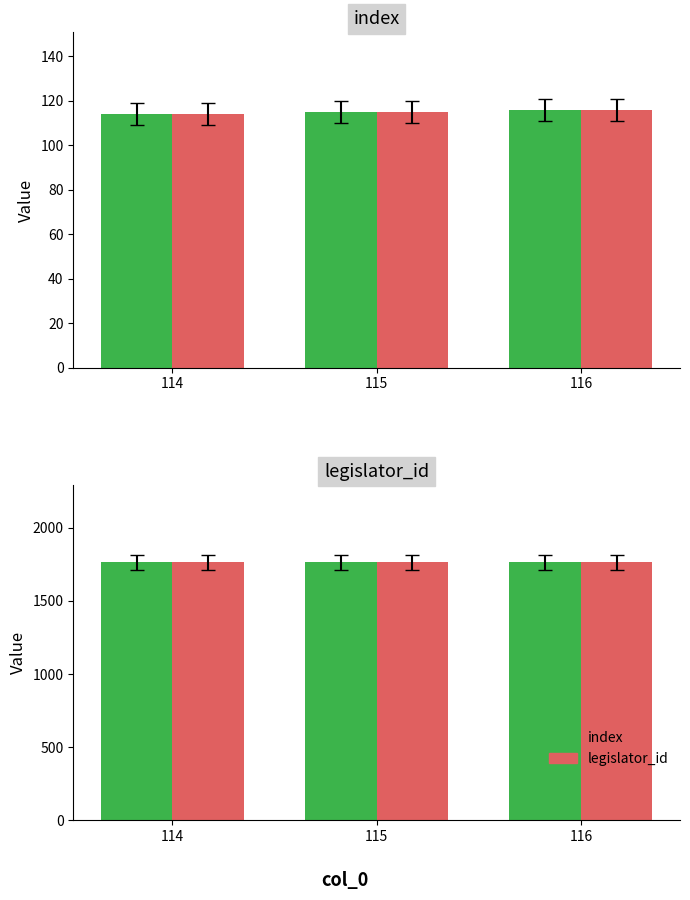

Which series has the largest range (max minus min)?

index